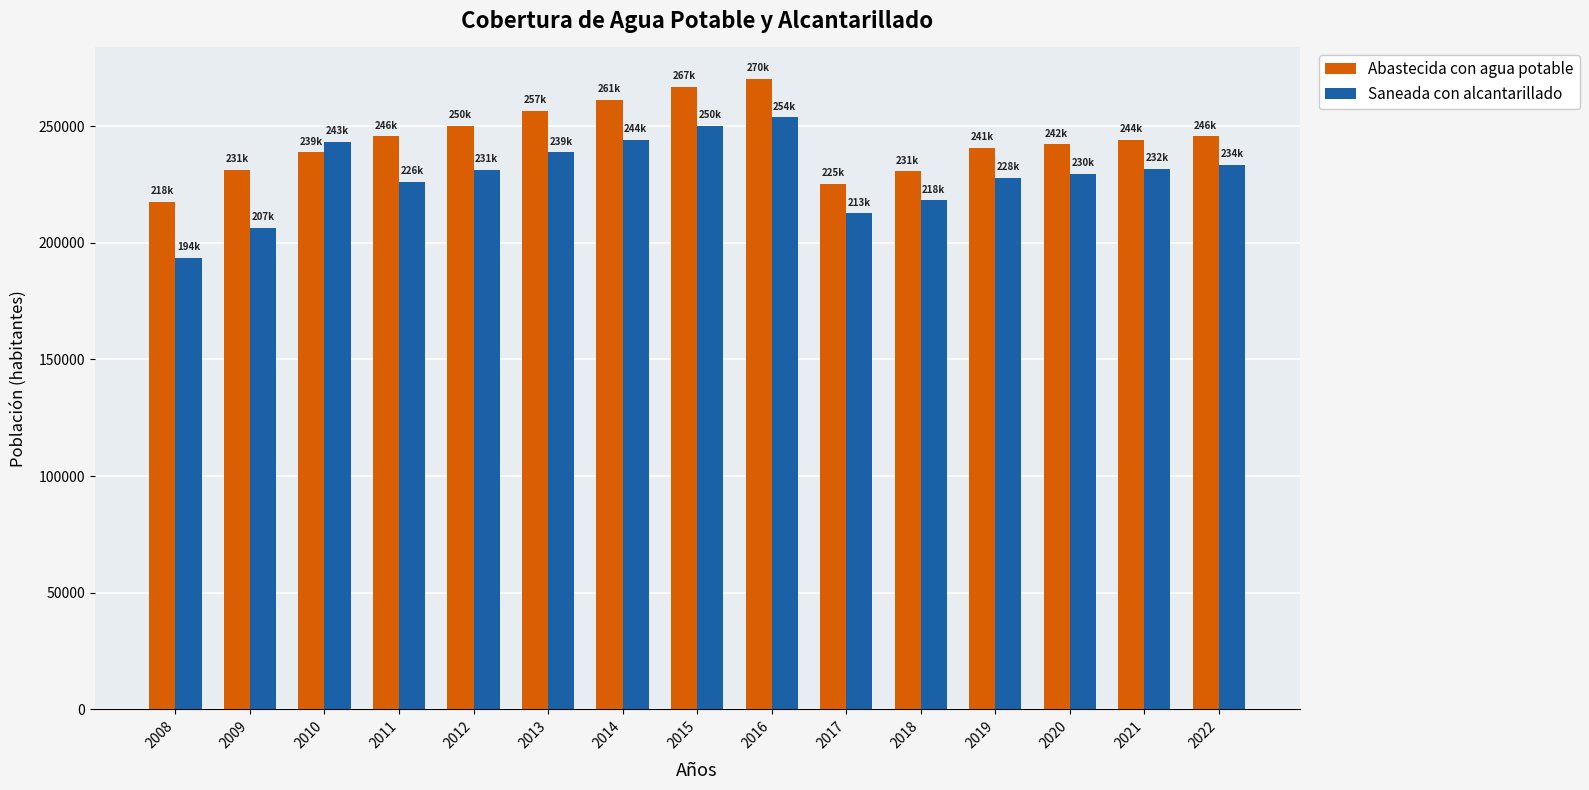

Where does the Abastecida con agua potable series first go above 244091?

2011